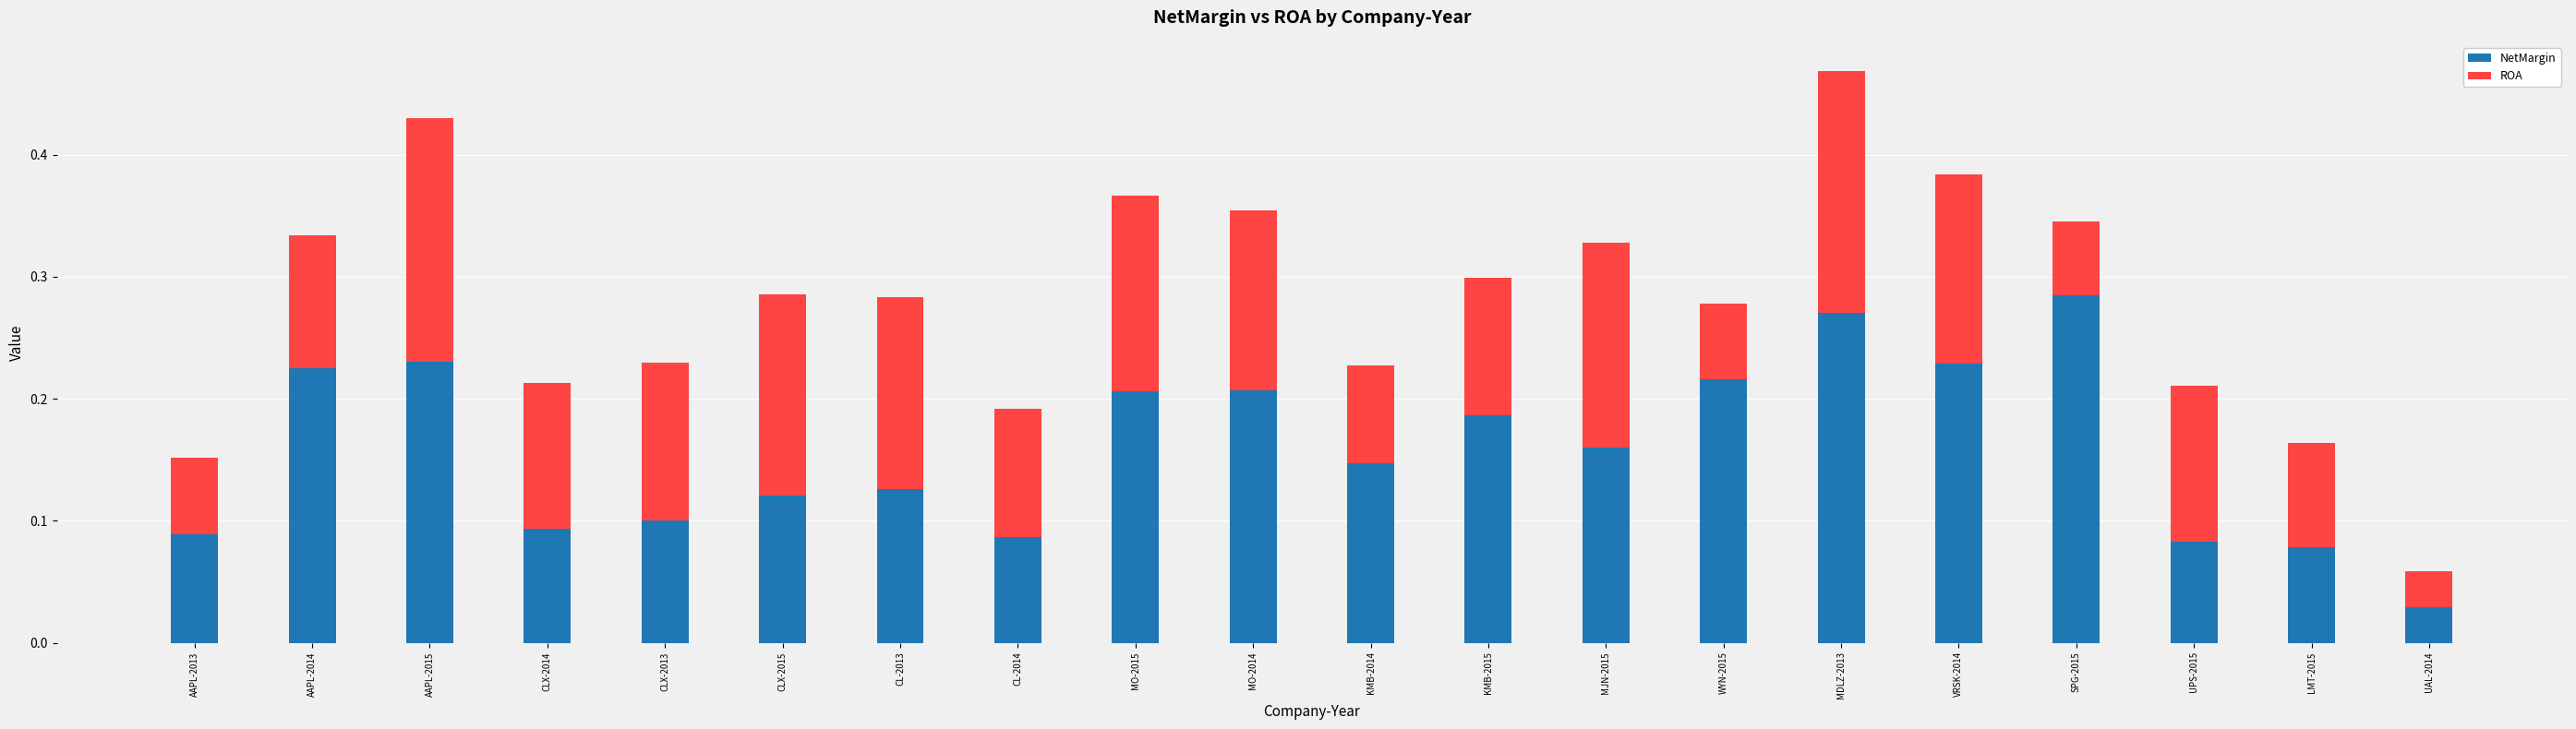

At which label does NetMargin reach its minimum?

UAL-2014